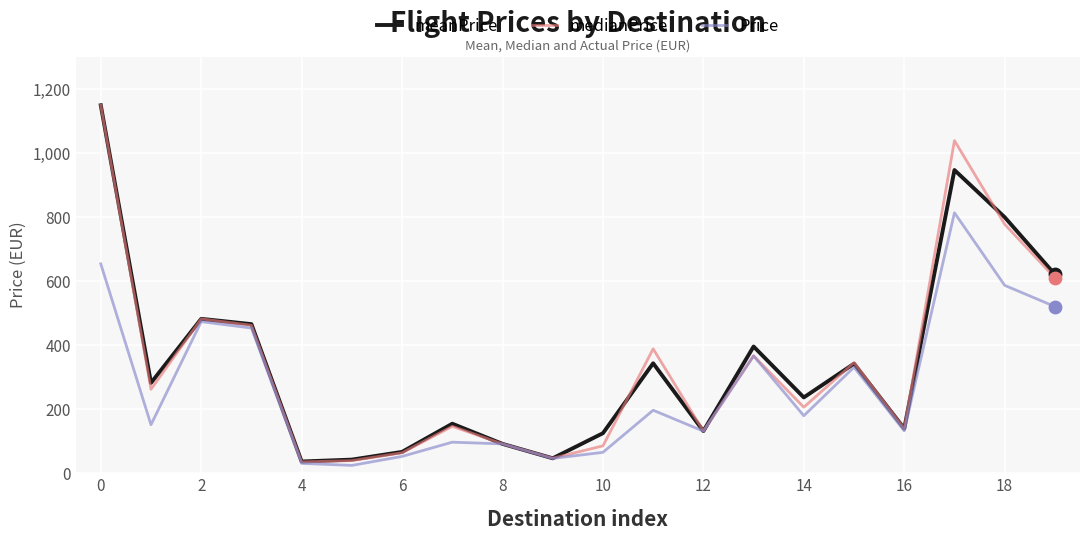

What is the minimum value for meanPrice?

36.7